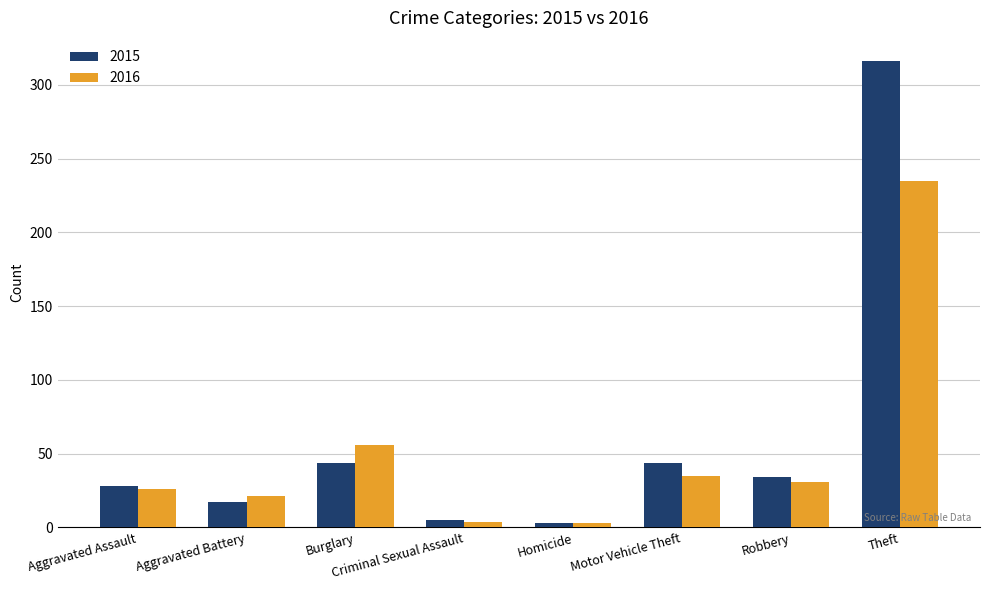

What is the spread (max minus min) of values at Aggravated Assault?

2